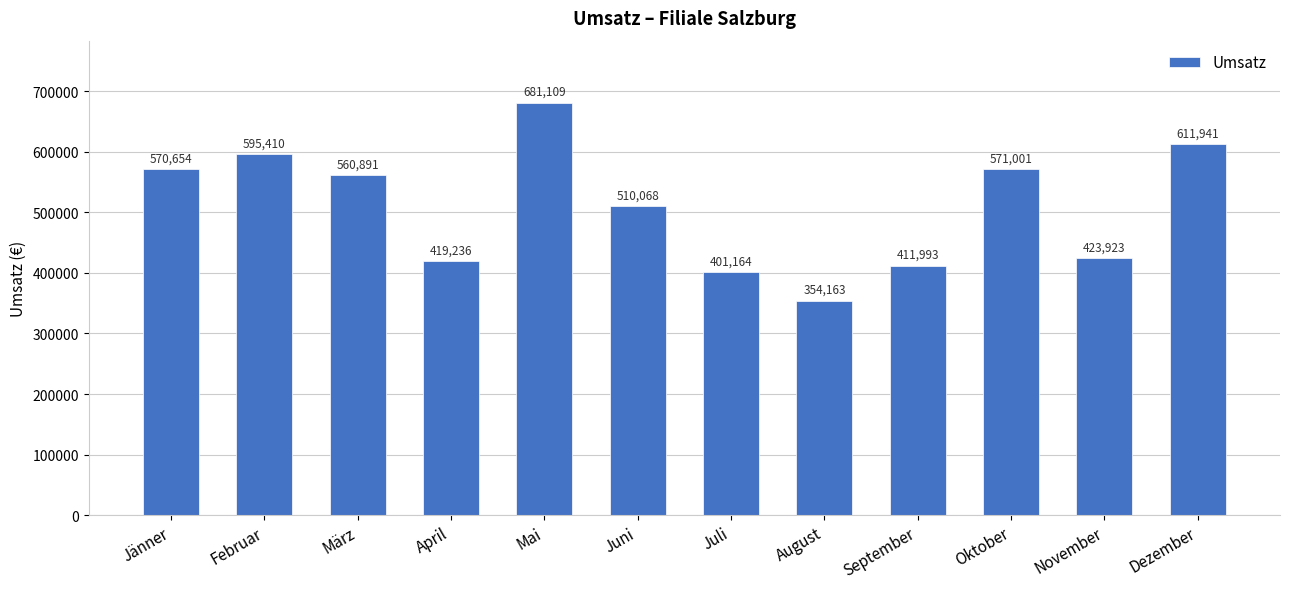

Which label corresponds to the smallest value in the chart?

August